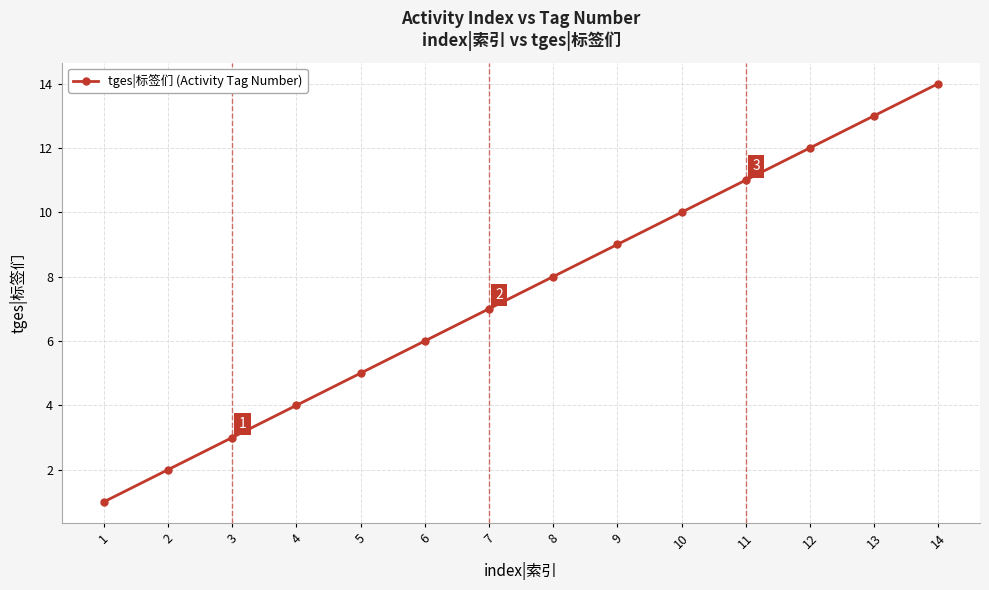

Reading left to right, list all the values displayed in this chart.

1=1	2=2	3=3	4=4	5=5	6=6	7=7	8=8	9=9	10=10	11=11	12=12	13=13	14=14